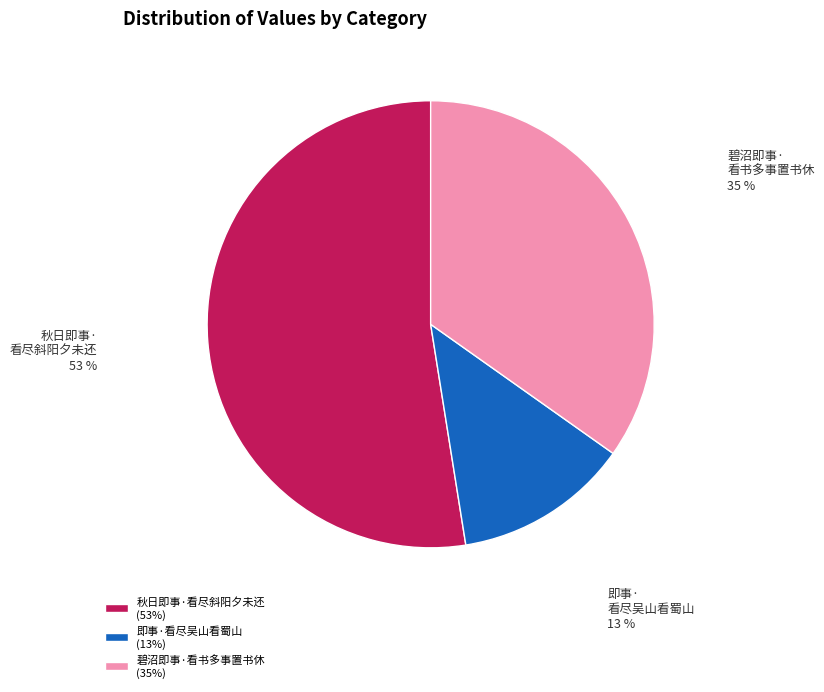

To the nearest percent, what is the difference between the largest and smallest slice percentages?

40%